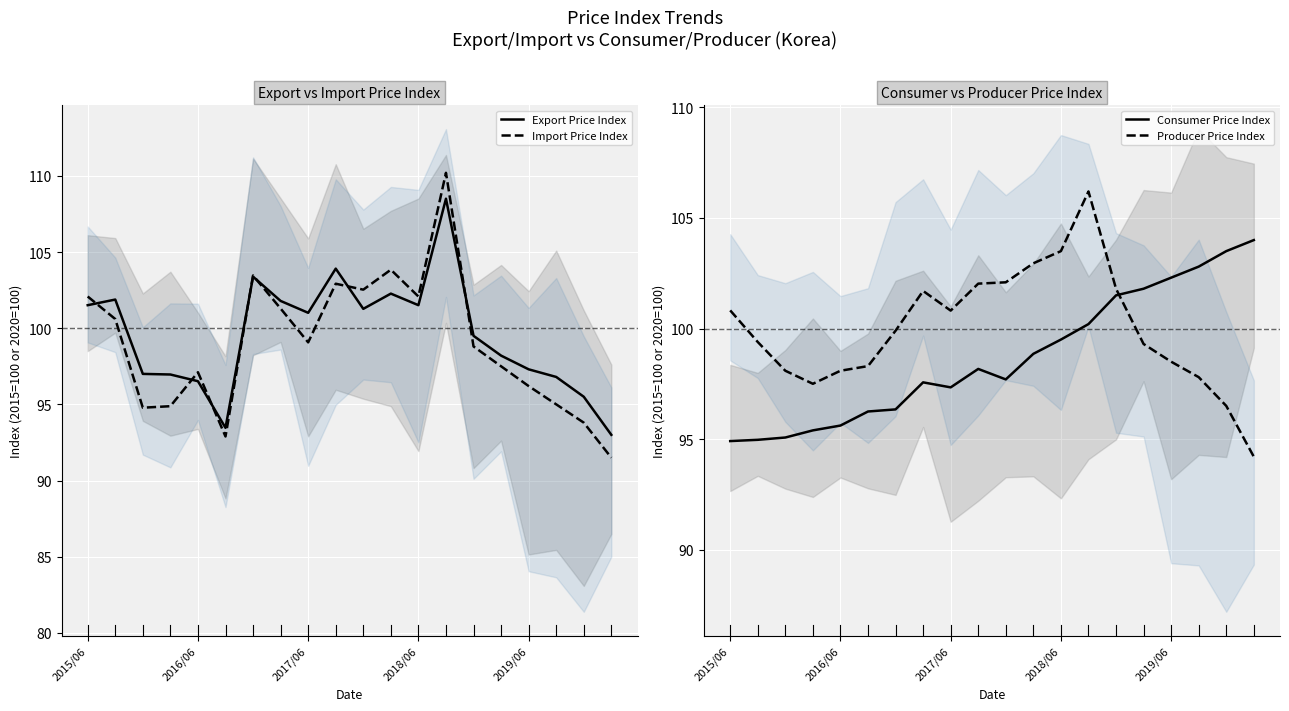

What is the minimum value for Producer Price Index?

94.2